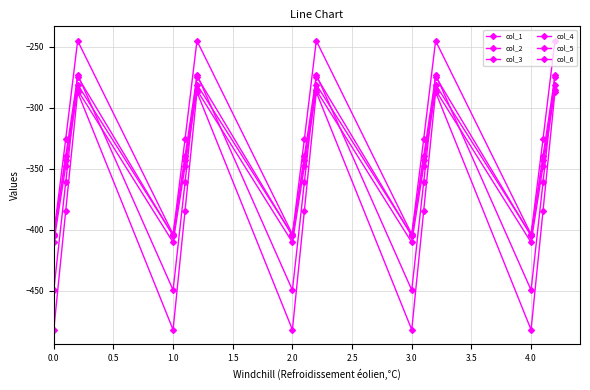

Count the number of data series in this chart.

6